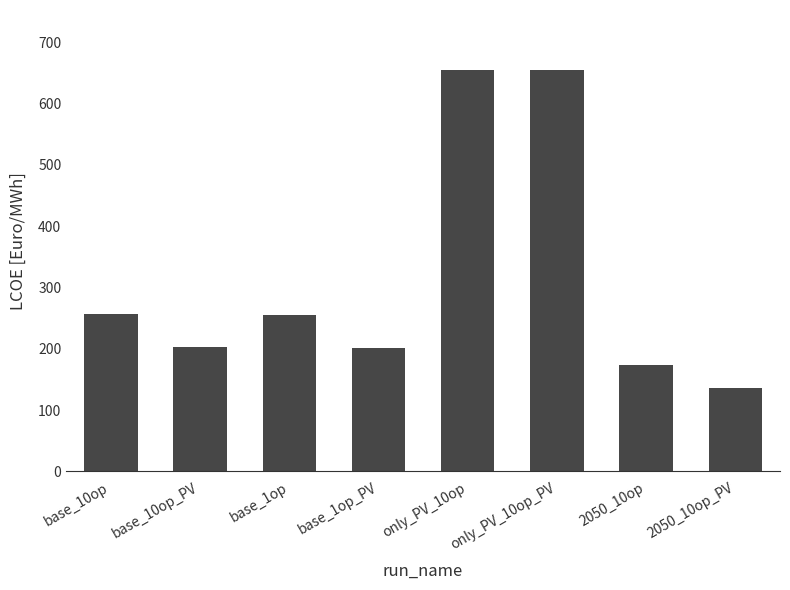

What is the greatest value displayed?

654.7